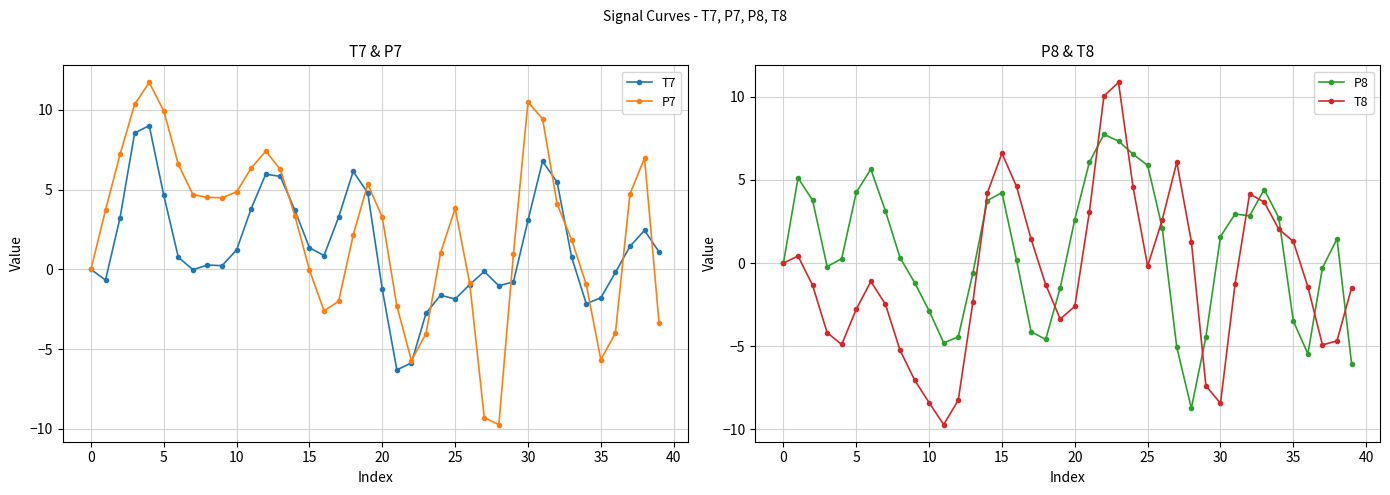

How many lines are shown in the chart?

4